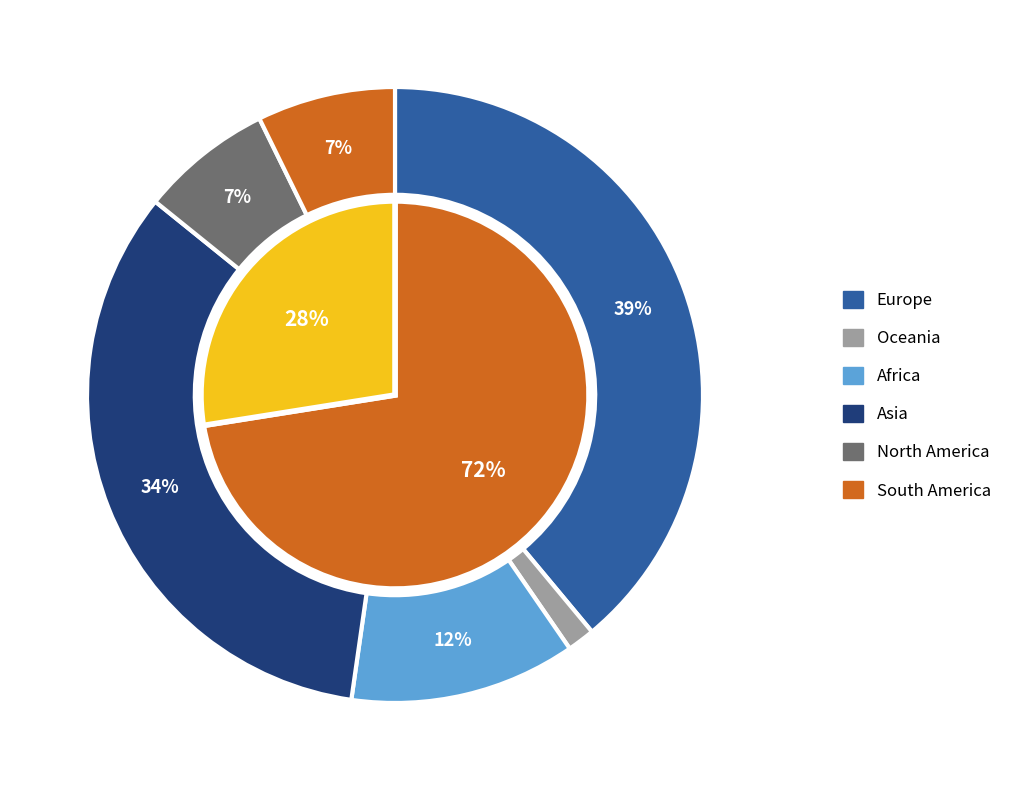

How many segments does this pie chart have?

6